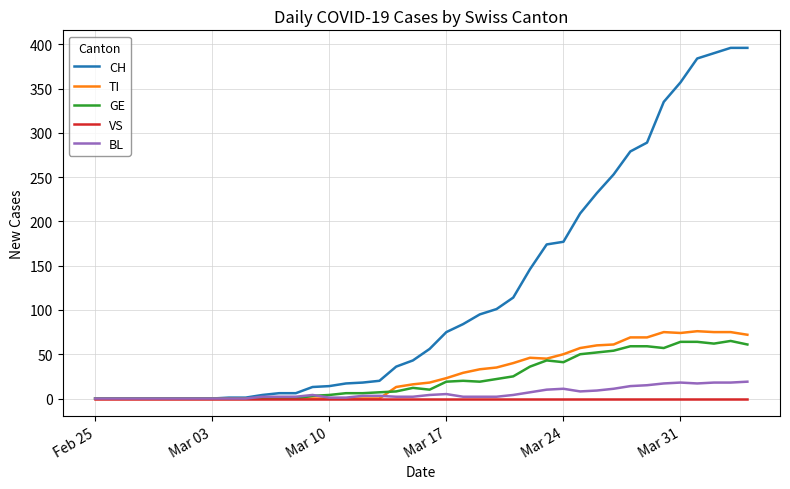

Which series has the widest spread of values?

CH